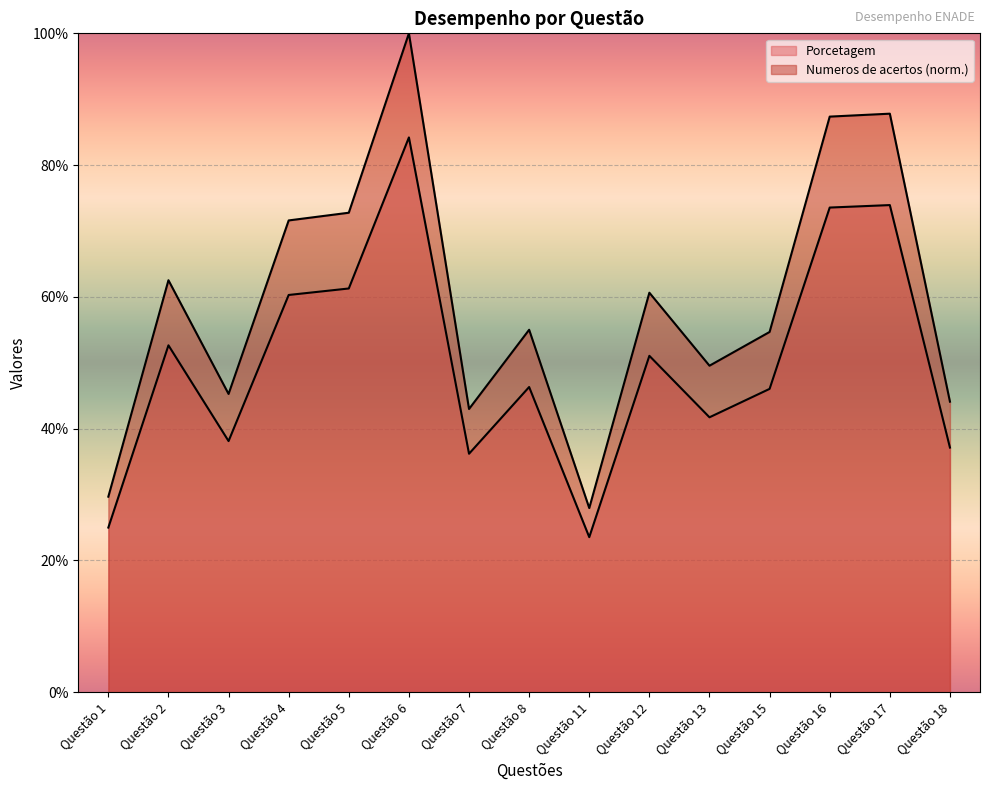

True or false: Numeros de acertos and Porcetagem intersect in this chart.

False